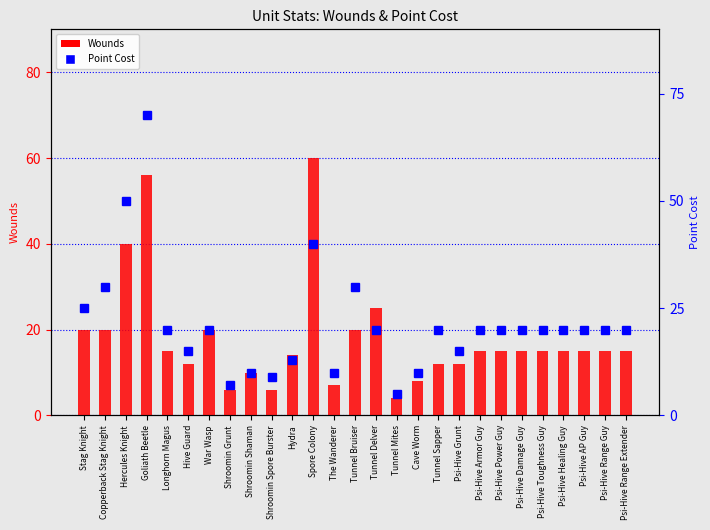

List the series in order of their overall mean, lowest first.

Wounds, Point Cost